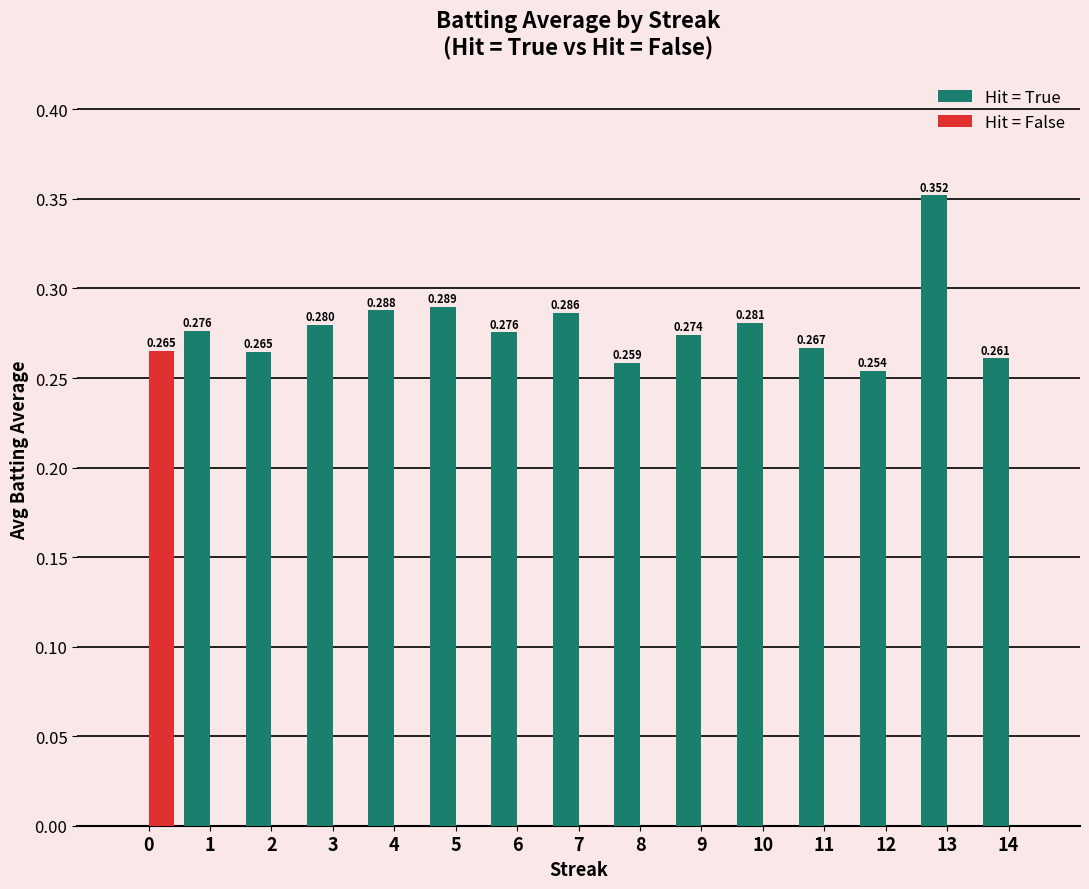

The value of Hit = True at 10 is 0.1. True or false?

False